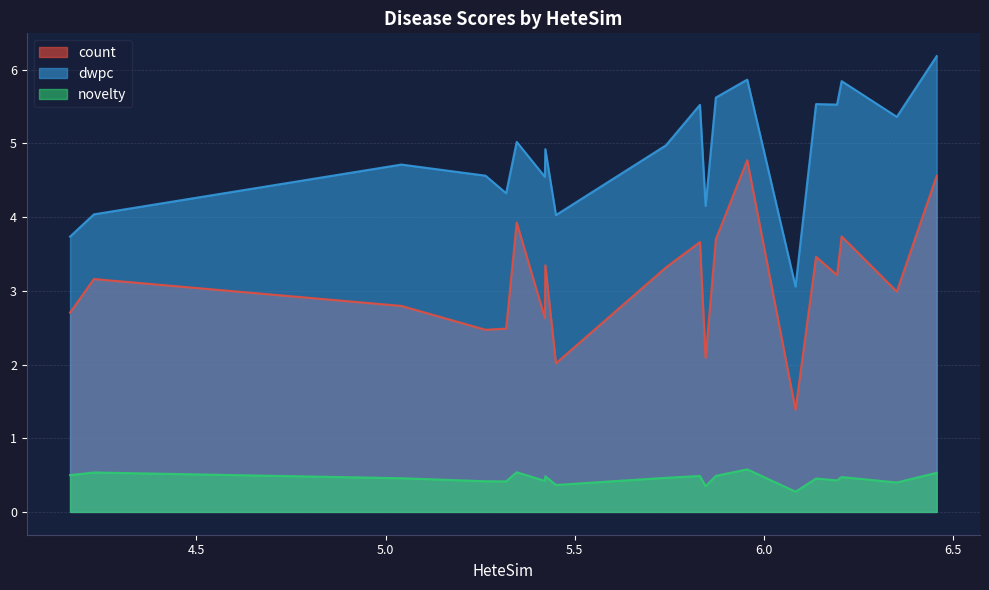

True or false: count and dwpc cross at least once.

False